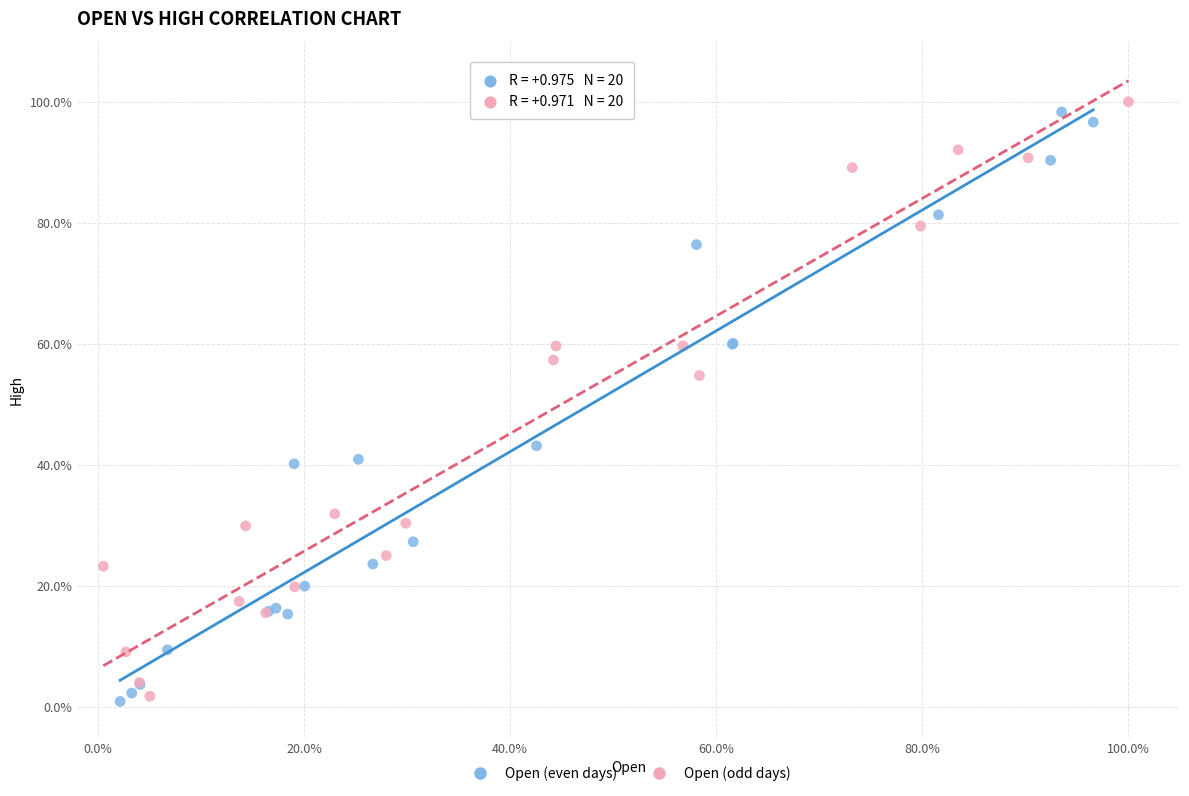

What are all the series names shown in the legend?

Open (even days), Open (odd days)